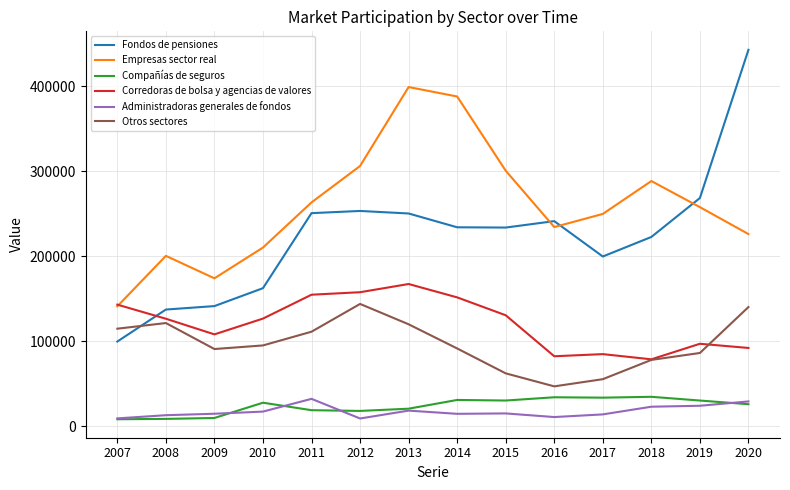

In Administradoras generales de fondos, how many points are lower than both neighbors (excluding endpoints)?

3